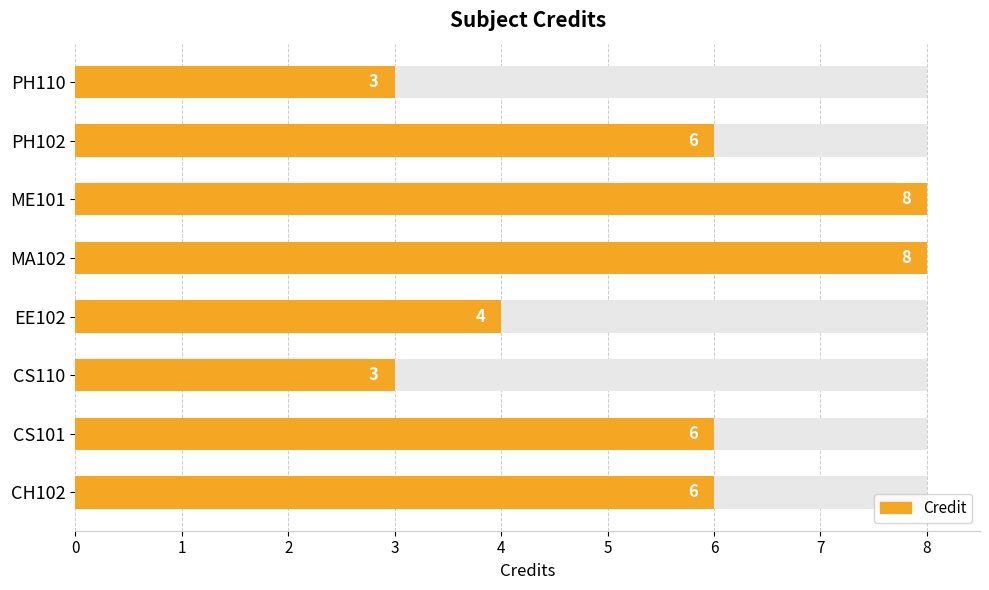

True or false: the data shows 1 at PH110.

False